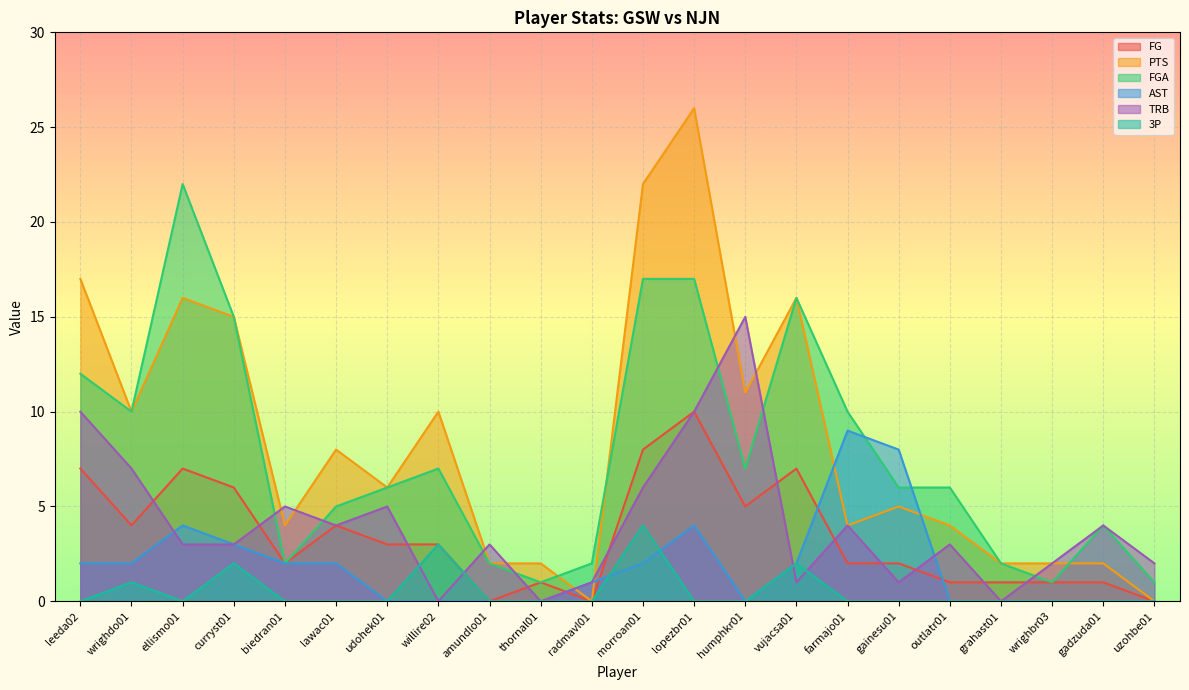

Where is the first local minimum for PTS?

wrighdo01